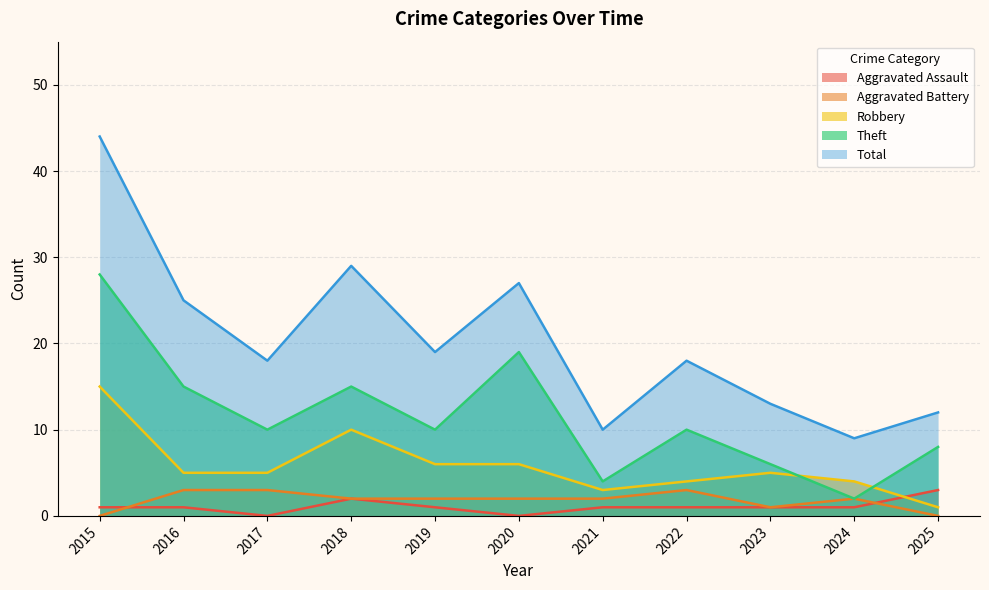

At which label is Robbery closest to 8?

2018